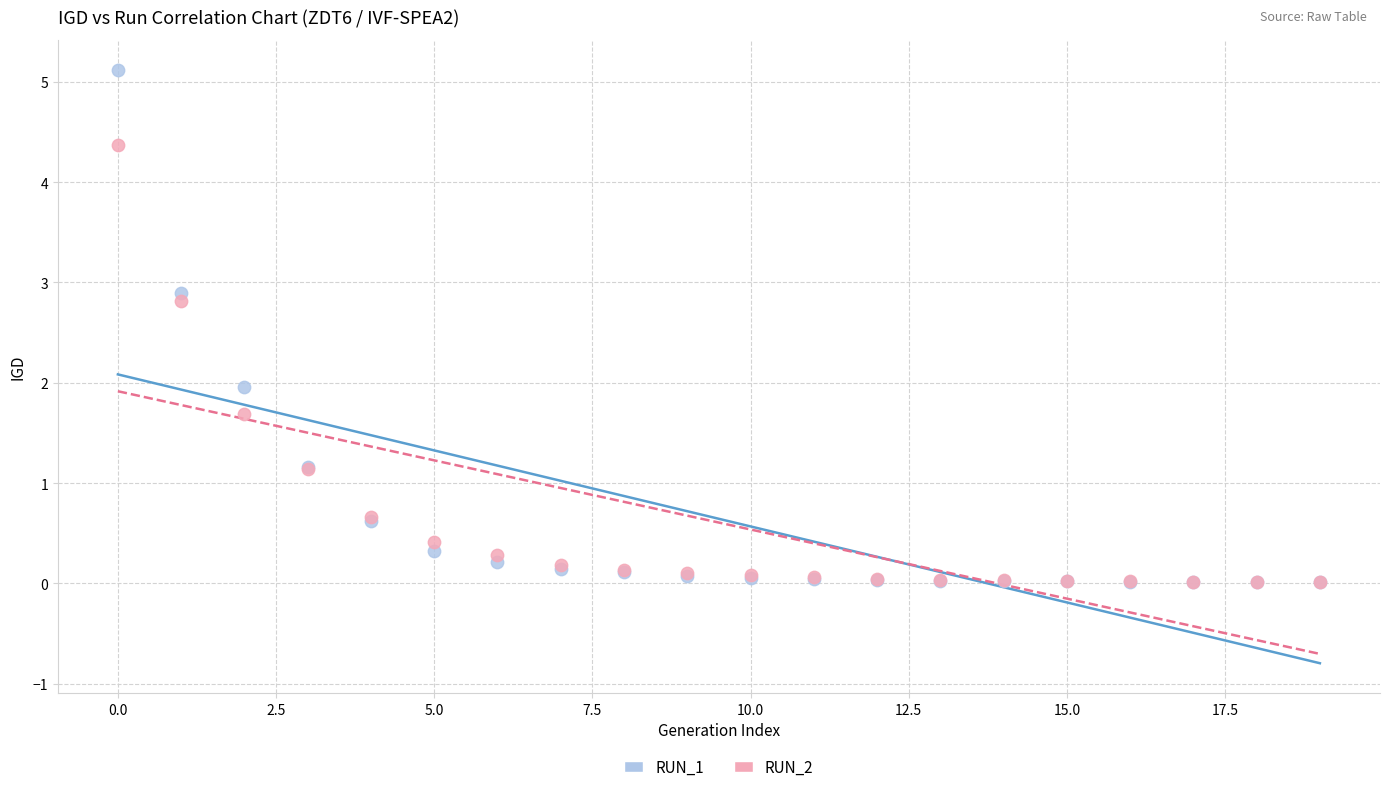

What are all the series names shown in the legend?

RUN_1, RUN_2